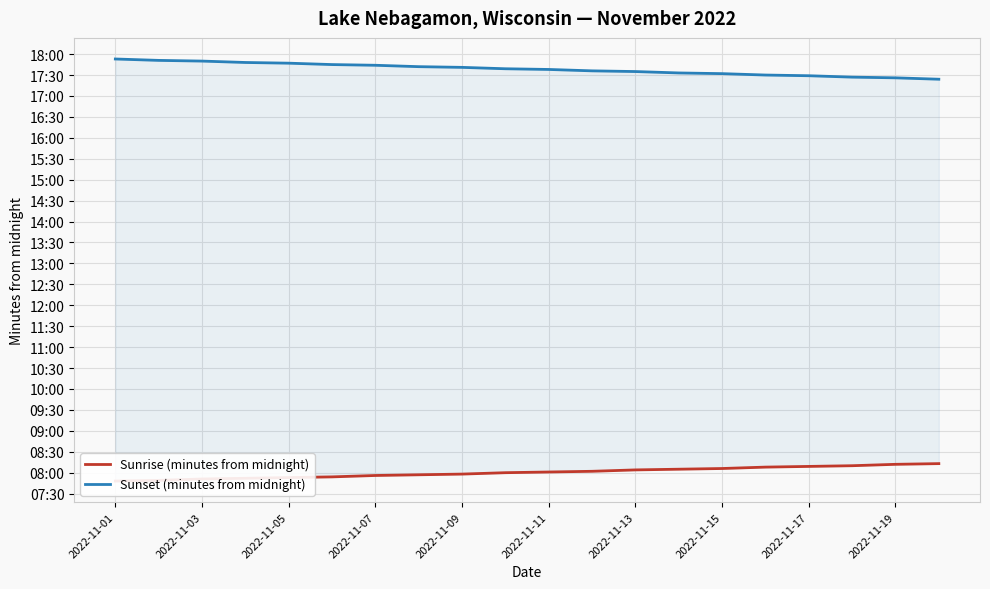

What is the total value across all series at 13?

1538